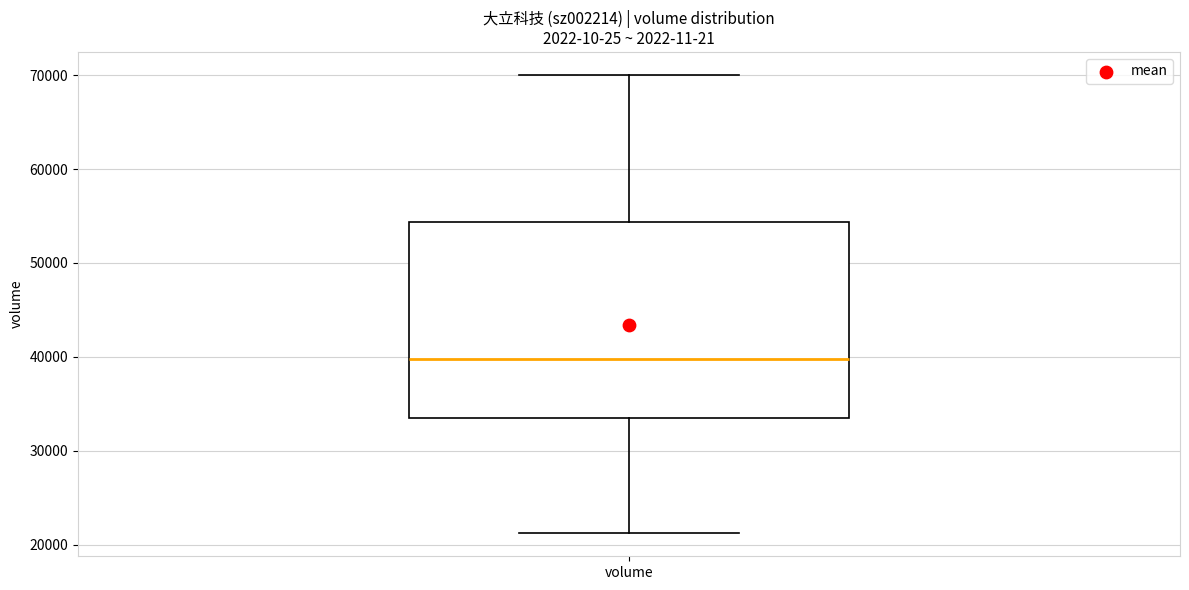

Transcribe this box plot: give where the median line is, the range the box spans, and where the two whiskers end, as read against the y-axis. The values are not printed on the chart, so give them approximately, as read against the axis.

median 40000, box 33000 to 54000, whiskers 21000 to 70000